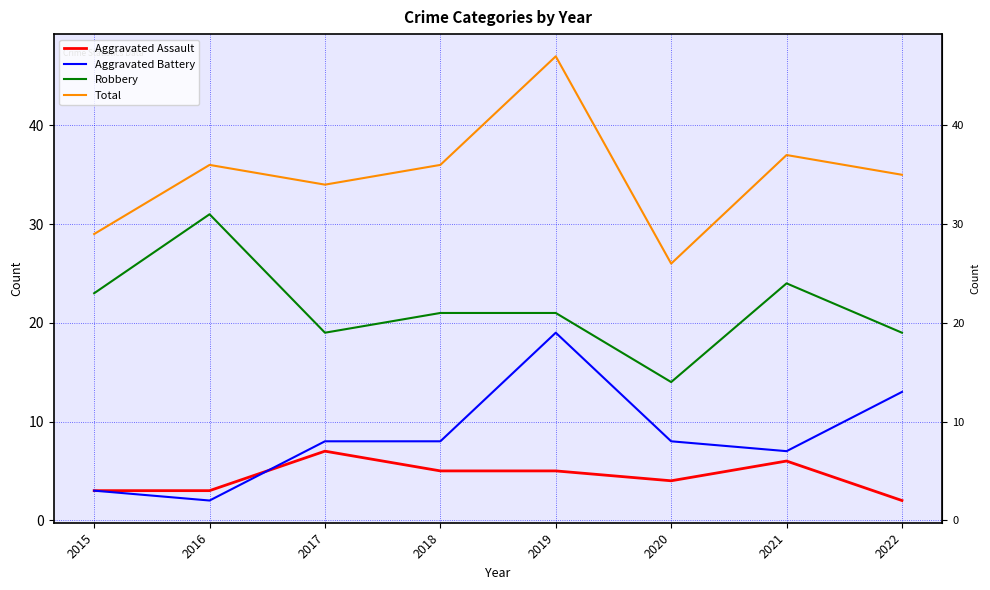

At which label does Total reach its minimum?

2020